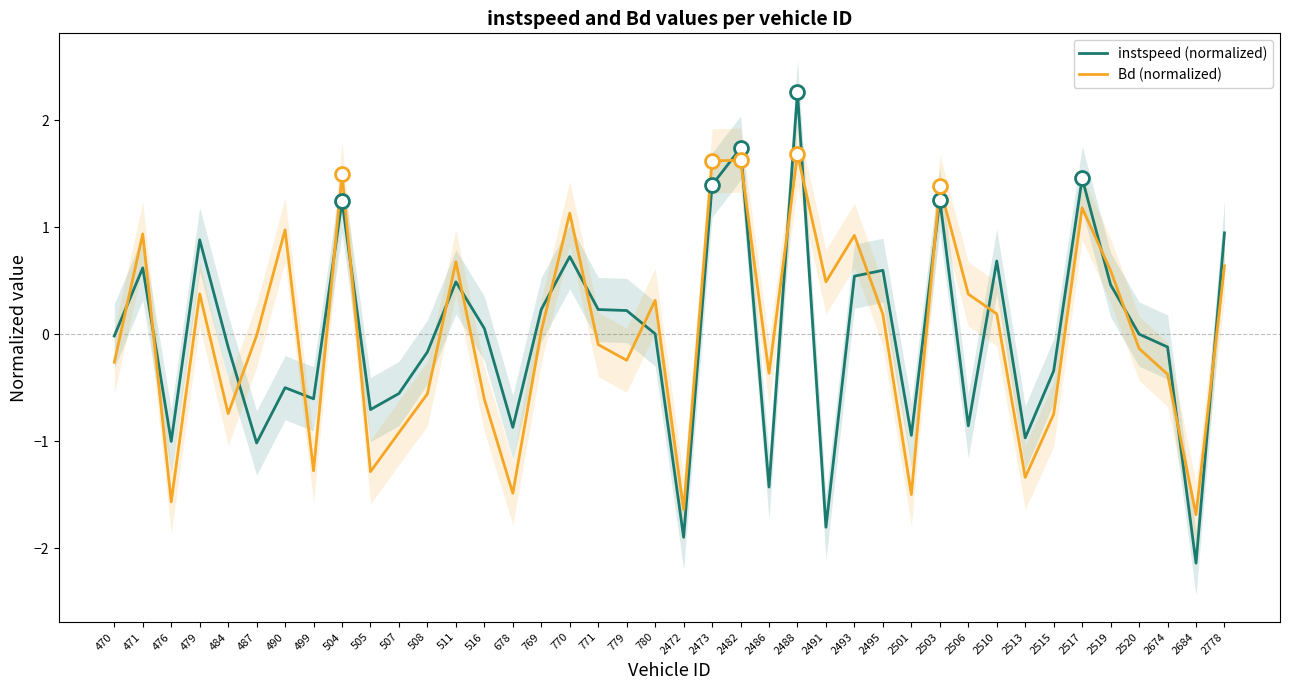

Reading right to left, list all the values displayed in this chart.

instspeed (normalized): 0.9	-2.1	-0.1	0.0	0.5	1.5	-0.3	-1.0	0.7	-0.9	1.3	-0.9	0.6	0.5	-1.8	2.3	-1.4	1.7	1.4	-1.9	0.0	0.2	0.2	0.7	0.2	-0.9	0.1	0.5	-0.2	-0.6	-0.7	1.2	-0.6	-0.5	-1.0	-0.1	0.9	-1.0	0.6	-0.0
Bd (normalized): 0.6	-1.7	-0.4	-0.1	0.6	1.2	-0.7	-1.3	0.2	0.4	1.4	-1.5	0.2	0.9	0.5	1.7	-0.4	1.6	1.6	-1.6	0.3	-0.2	-0.1	1.1	0.0	-1.5	-0.6	0.7	-0.6	-0.9	-1.3	1.5	-1.3	1.0	-0.0	-0.7	0.4	-1.6	0.9	-0.3